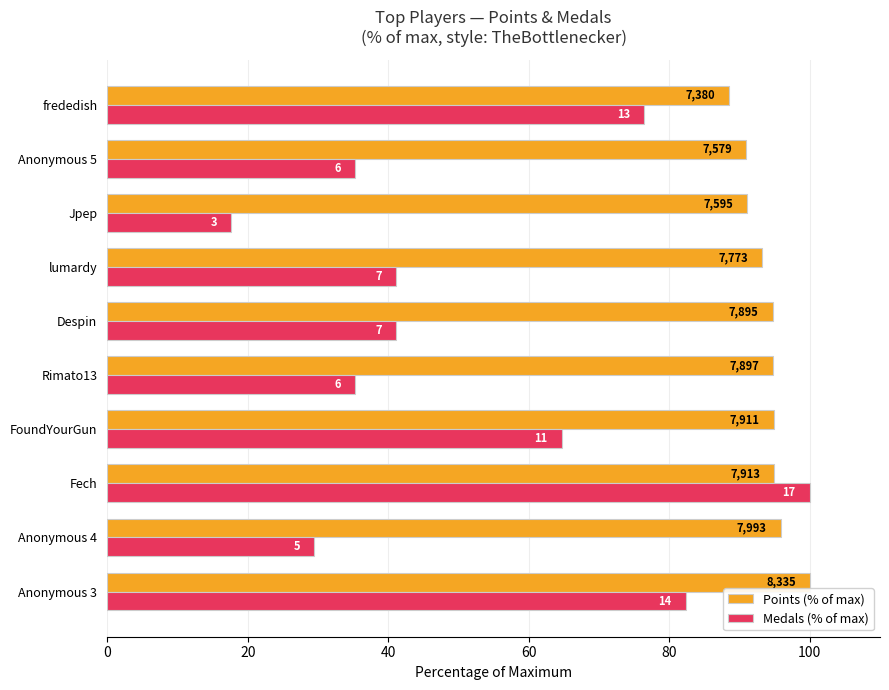

What position from the left is Anonymous 3?

1